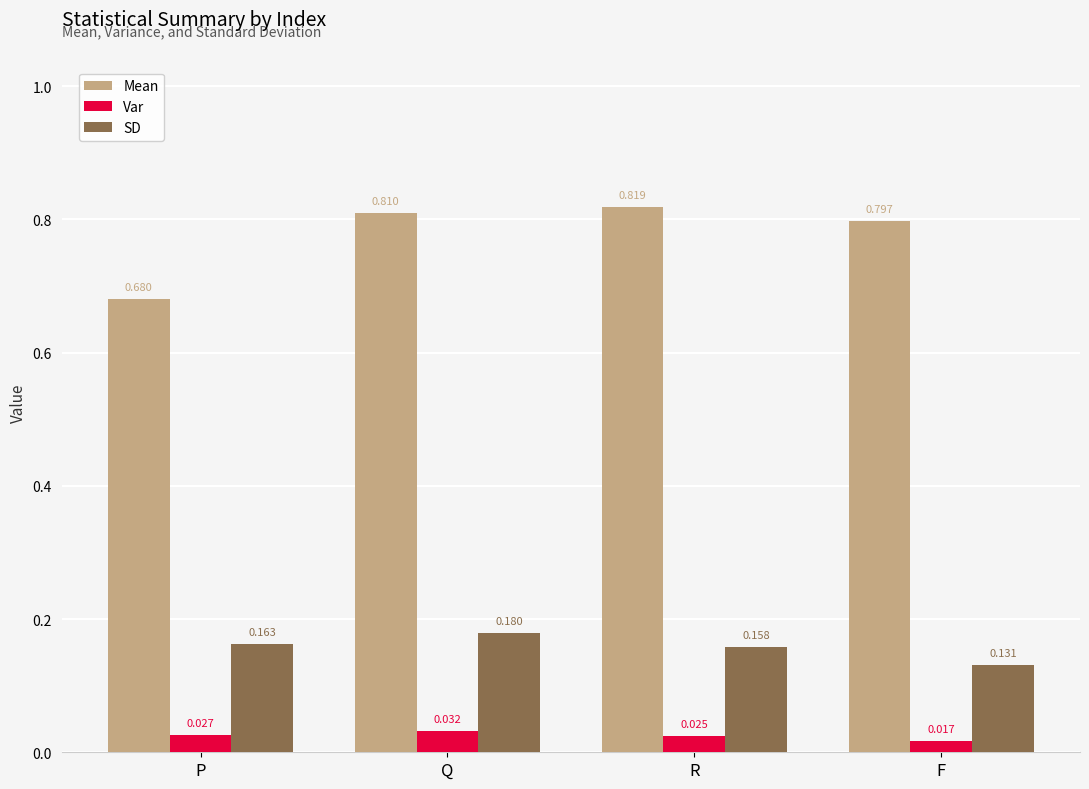

Which category has the highest value across all series?

R